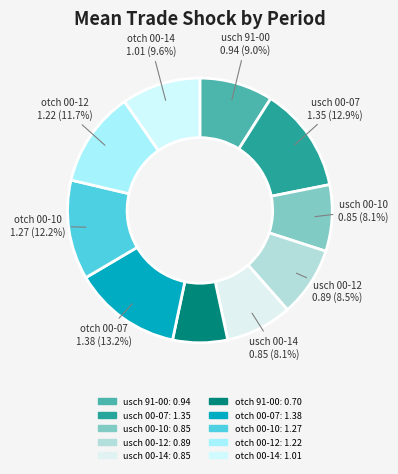

How many slices are in this pie chart?

10